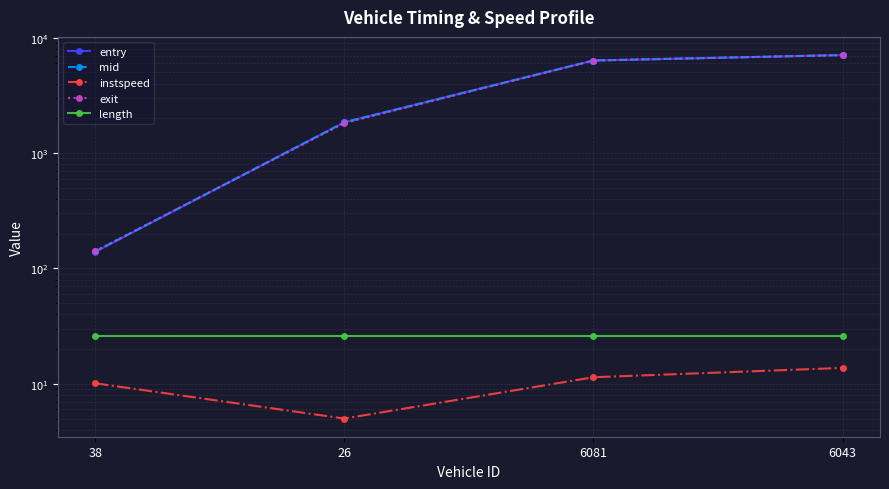

Between 38 and 6081, which is larger?

6081